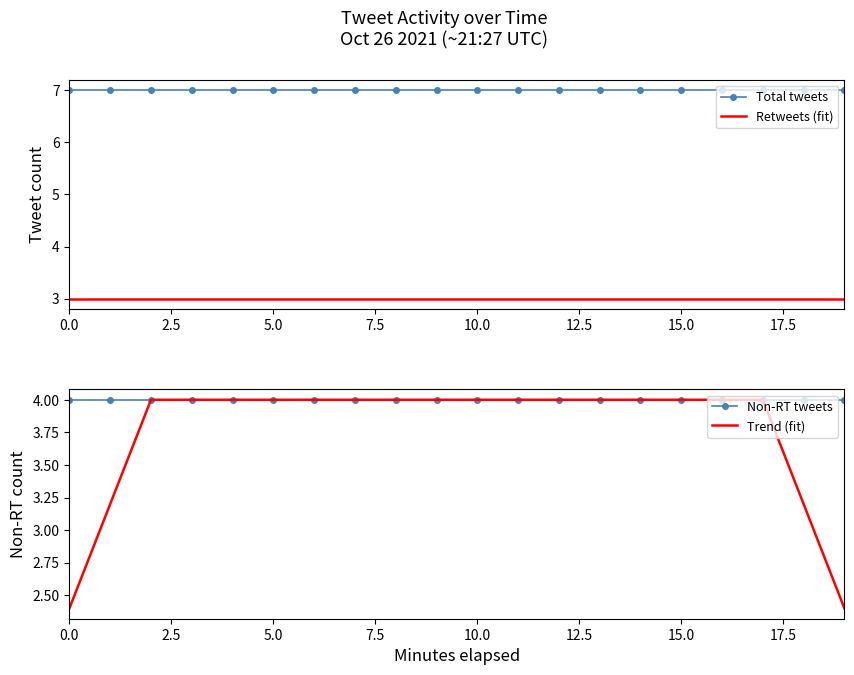

What is the lowest value of the Trend (fit) series?

2.4